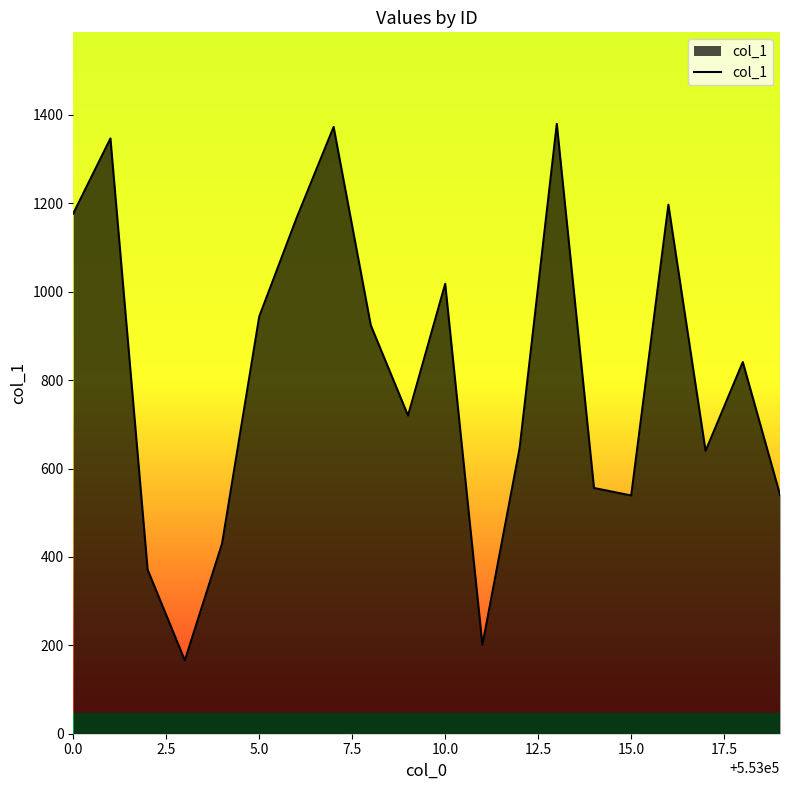

What is the smallest value displayed?

166